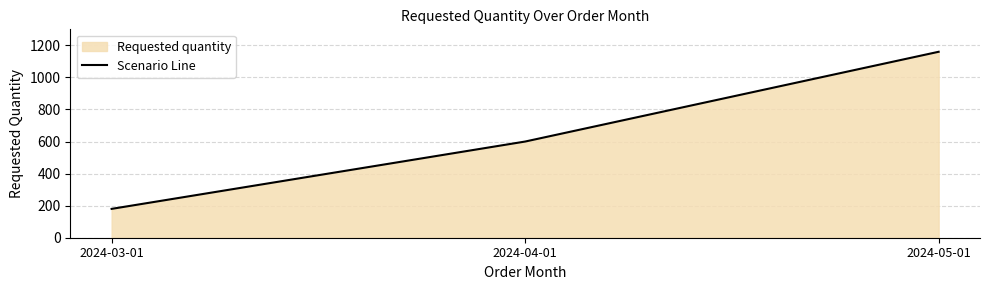

Between 2024-03-01 and 2024-05-01, which is larger?

2024-05-01